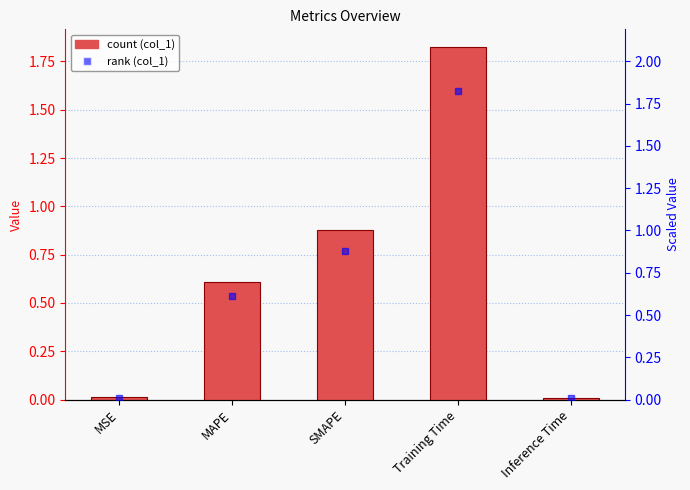

What is the difference between the maximum and second lowest values in the col_1 series?

1.8